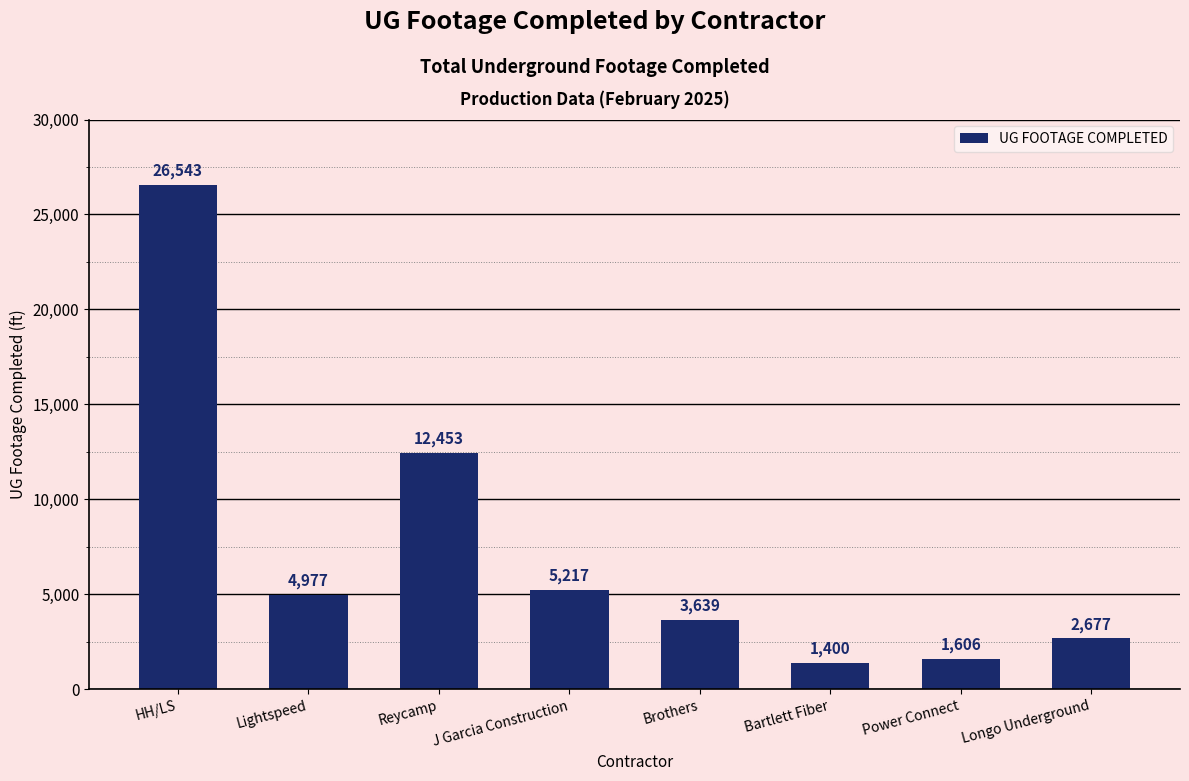

Rank the categories by value from highest to lowest.

HH/LS, Reycamp, J Garcia Construction, Lightspeed, Brothers, Longo Underground, Power Connect, Bartlett Fiber